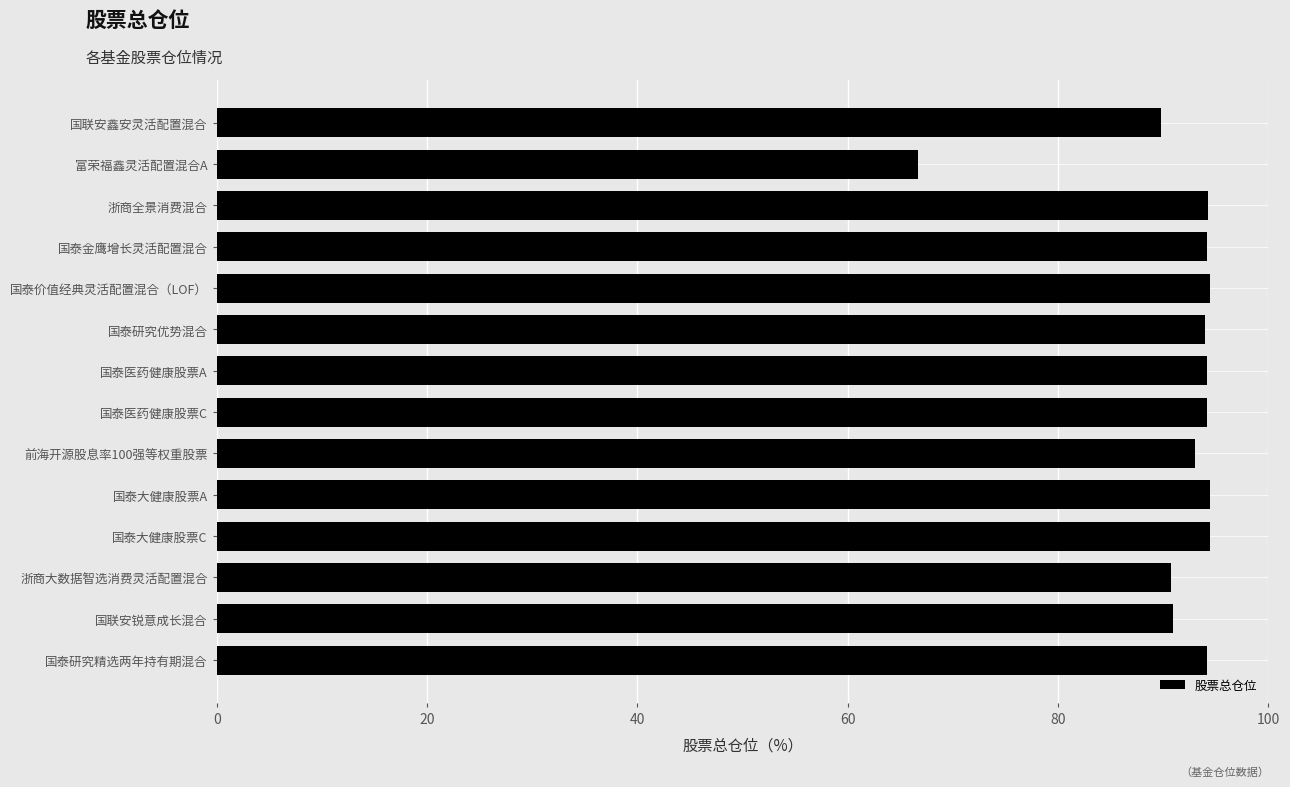

What is the sum of all values?

1279.5